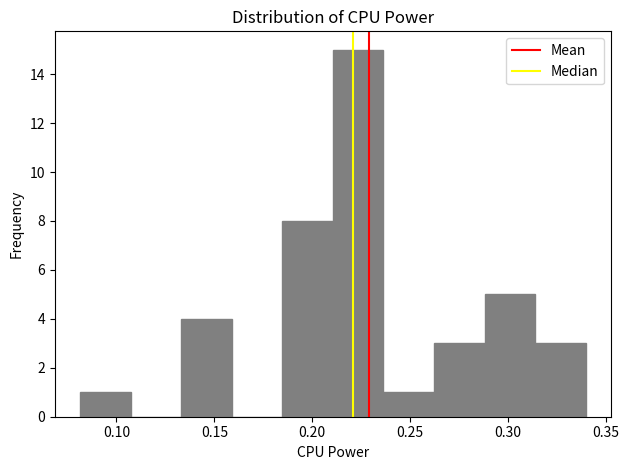

Which range on the x-axis has the tallest bar?

0.210 to 0.235